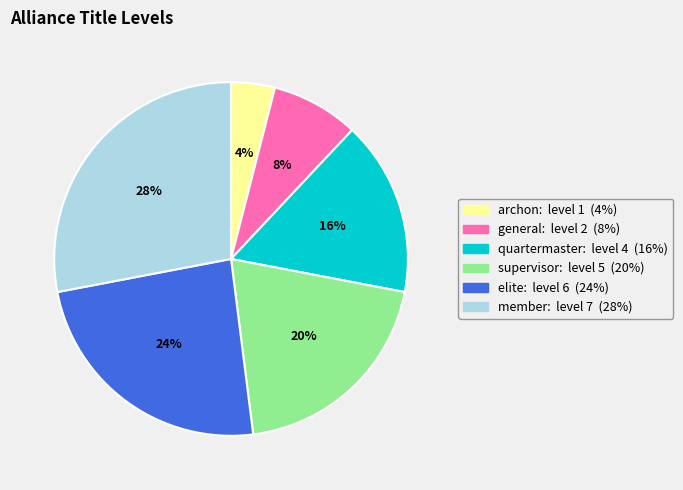

What is the ratio of the value at general to the value at supervisor?

0.4